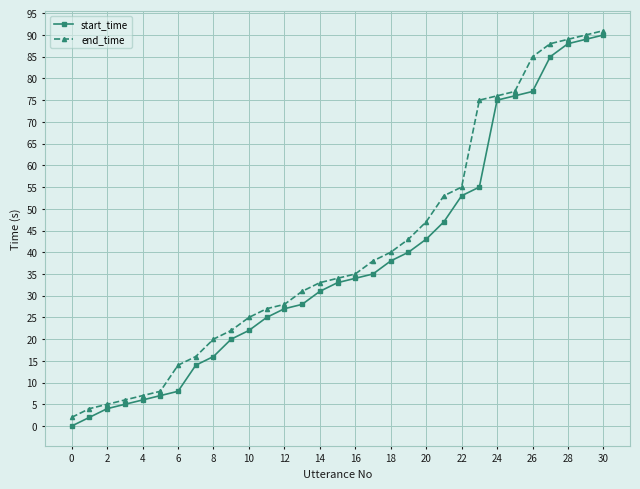

What is the highest value of the end_time series?

91